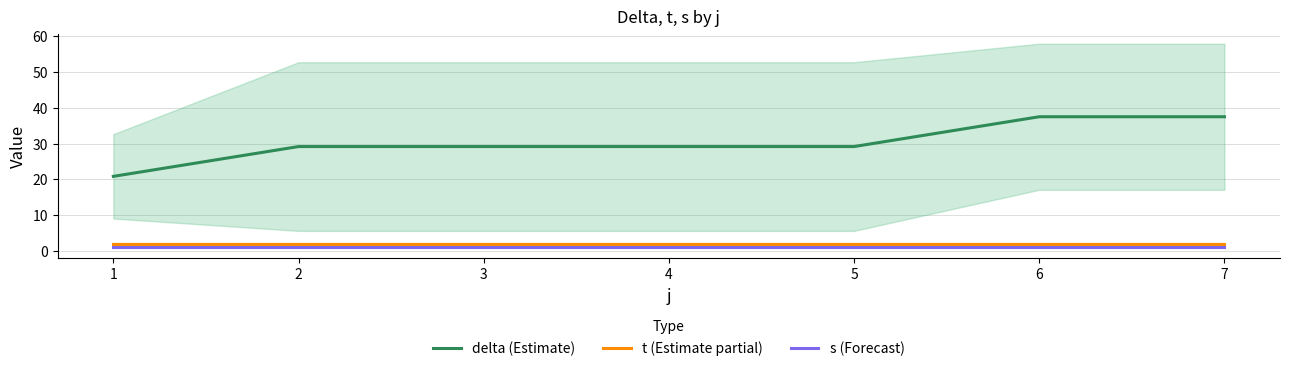

How many lines are shown in the chart?

3